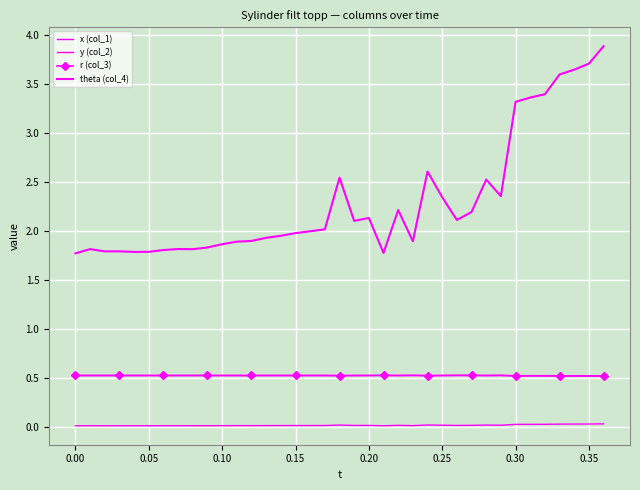

Which series has the widest spread of values?

theta (col_4)